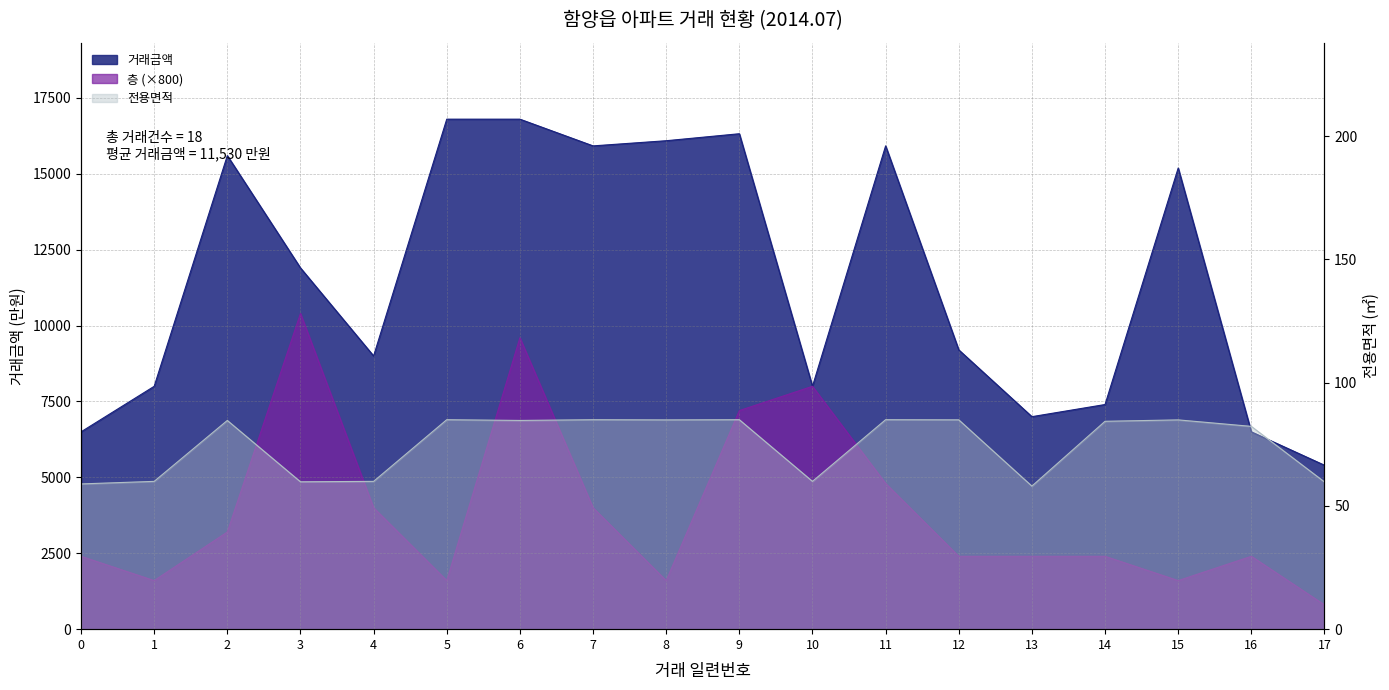

What is the value of the 전용면적 point at the 9th from the left?

84.9